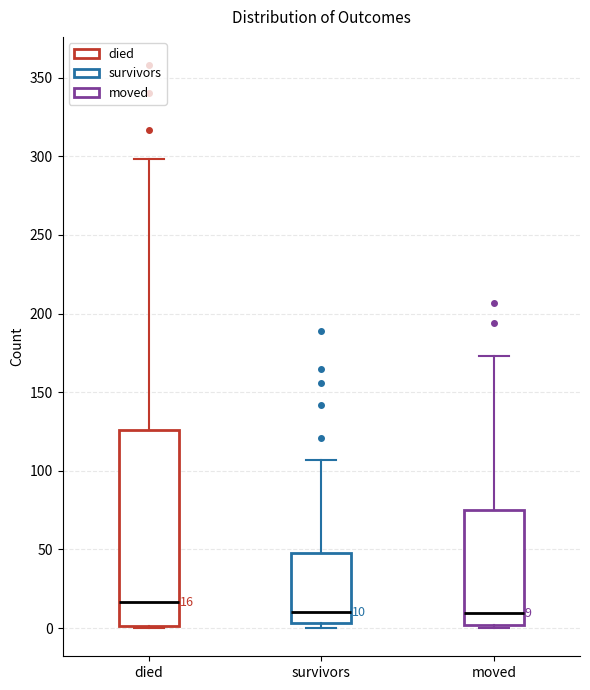

Comparing the boxes themselves (not the whiskers), which one is the tallest?

died